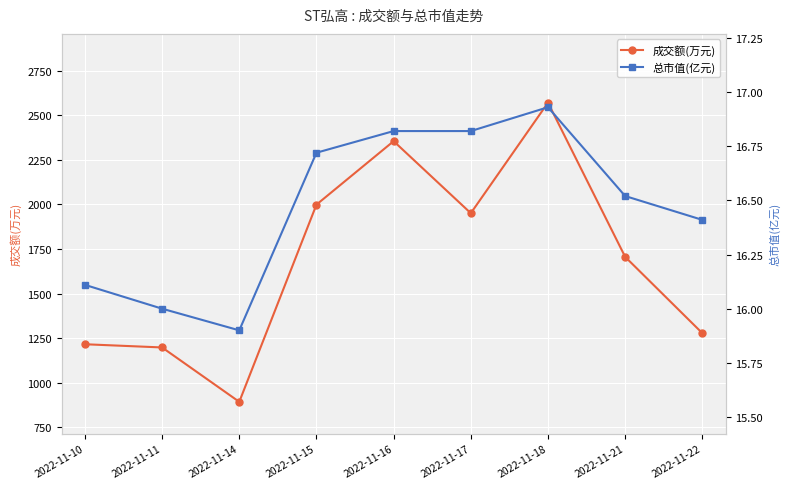

What is the total value across all series at 2022-11-21?

1722.5